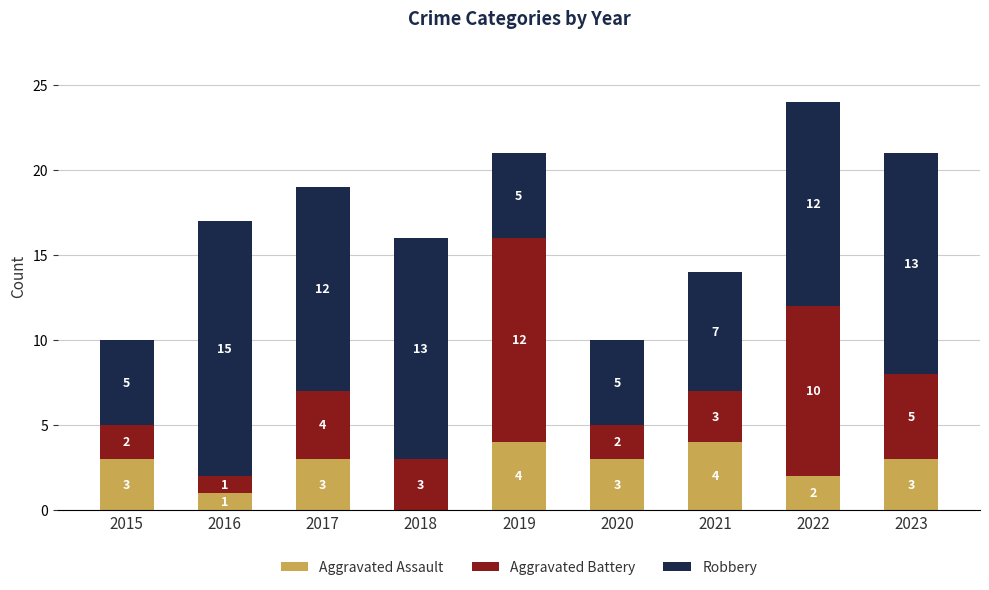

At which category is the sum across all series the highest?

2022